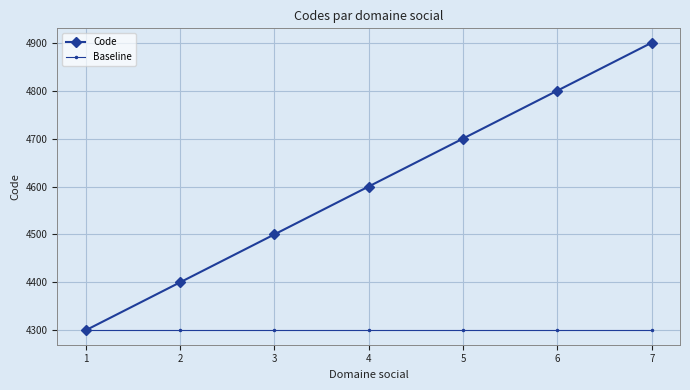

How many Code values are between 4400 and 4800?

5